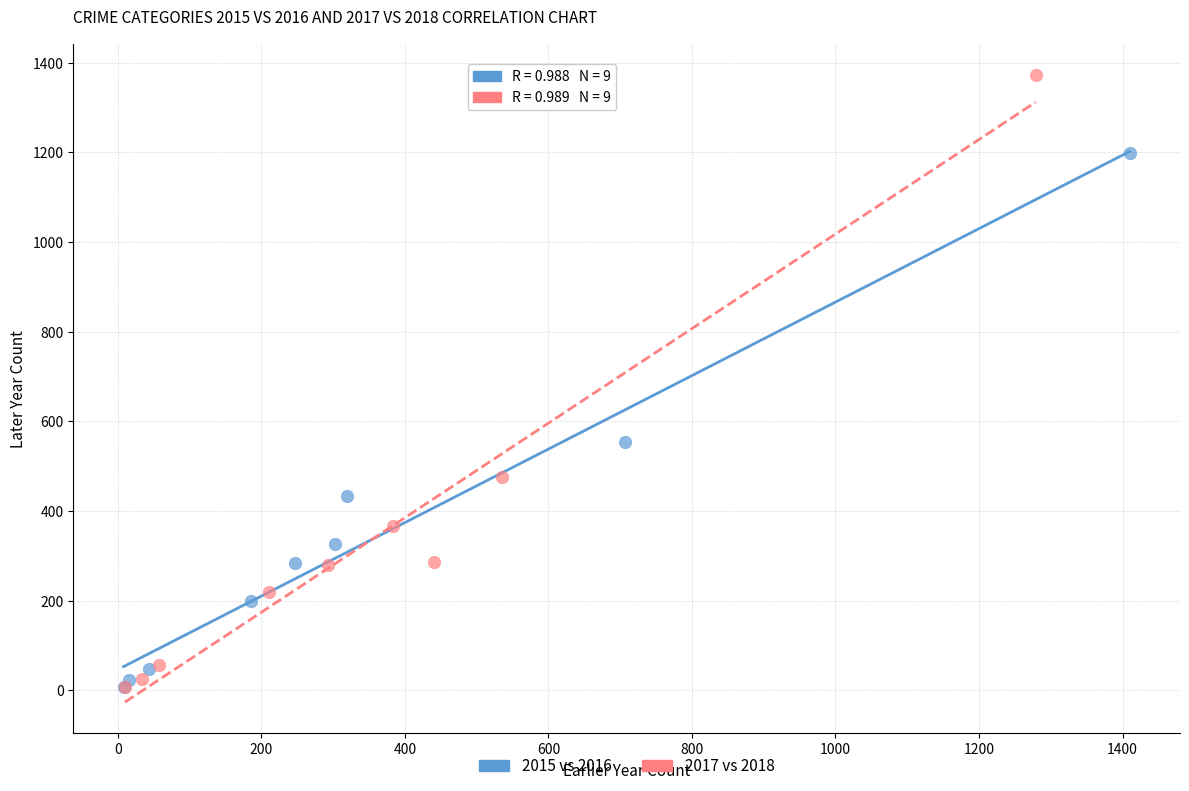

What are all the series names shown in the legend?

2015 vs 2016, 2017 vs 2018